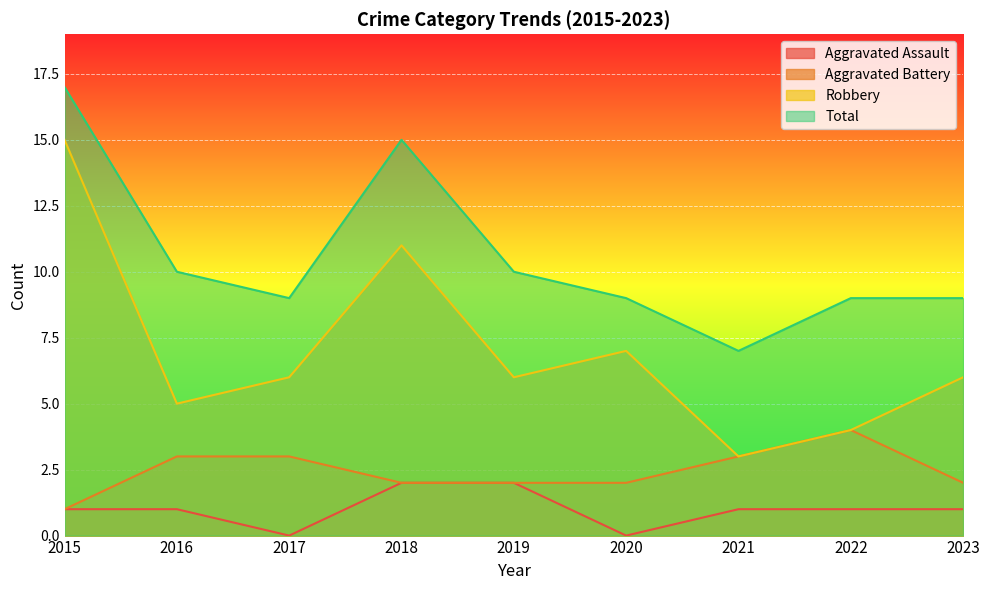

What is the value of the Aggravated Assault point at the 8th from the left?

1